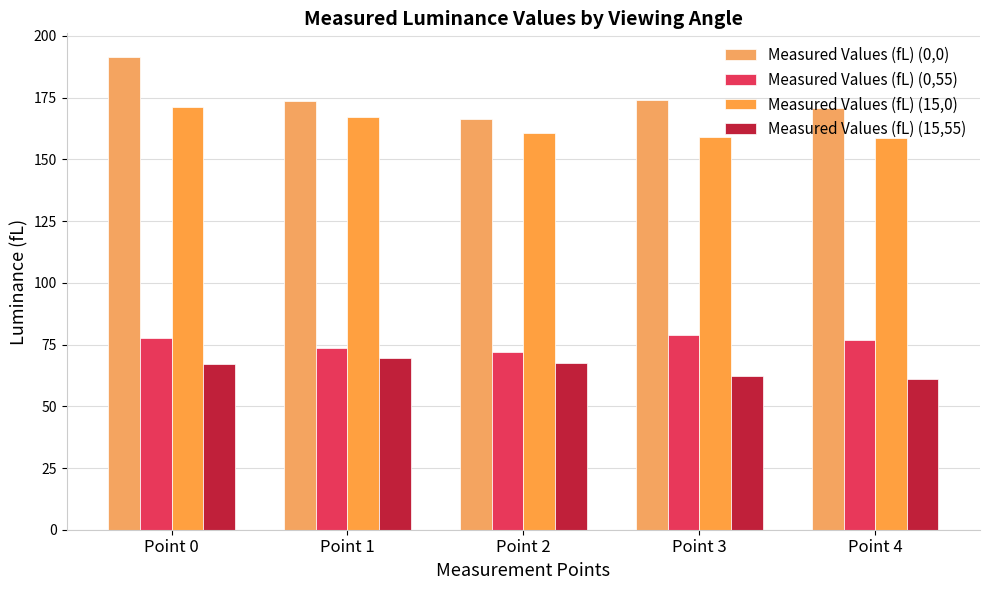

The Measured Values (fL) (15,55) series shows 41.2 at Point 4. True or false?

False